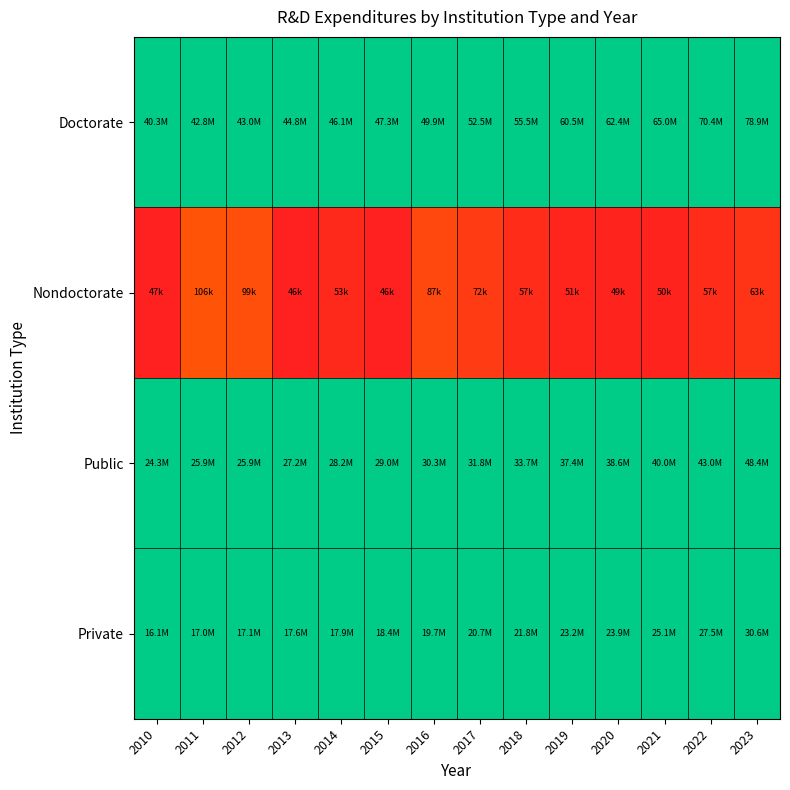

List the series in order of their overall mean, lowest first.

Nondoctorate, Private, Public, Doctorate